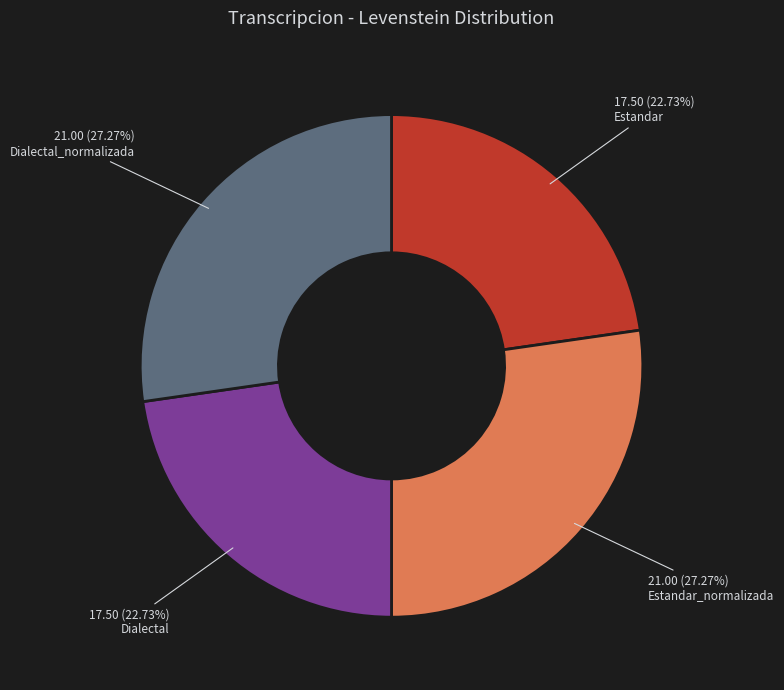

Does any single category account for the majority?

No